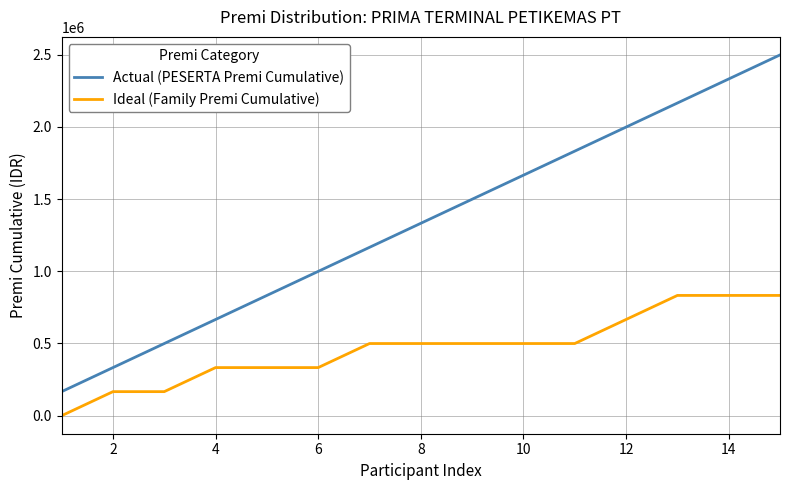

Rank the series by their maximum value, from lowest to highest.

Ideal (Family Premi Cumulative), Actual (PESERTA Premi Cumulative)